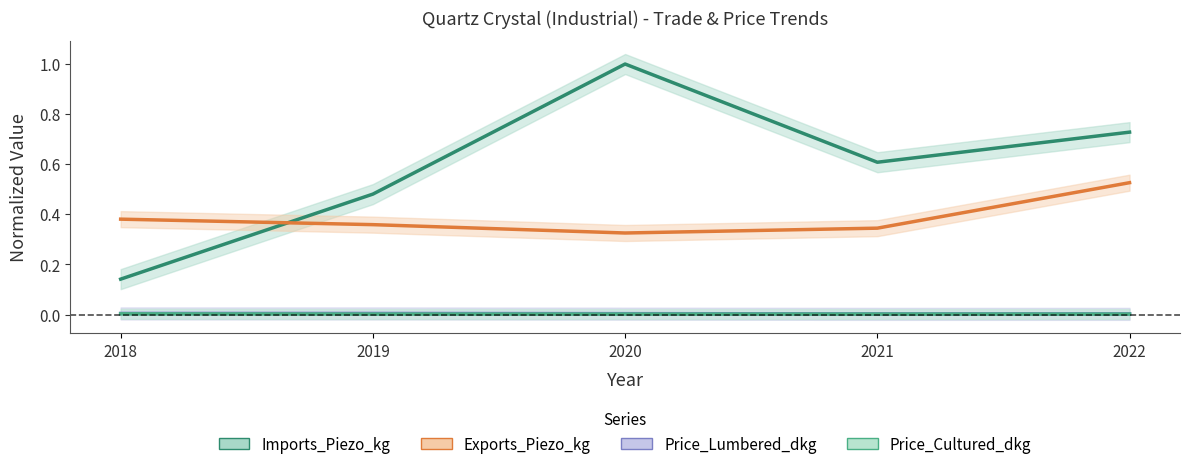

Reading left to right, transcribe all the data shown in this chart.

Imports_Piezo_kg: 0.1	0.5	1.0	0.6	0.7
Exports_Piezo_kg: 0.4	0.4	0.3	0.3	0.5
Price_Lumbered_dkg: 0.0	0.0	0.0	0.0	0.0
Price_Cultured_dkg: 0.0	0.0	0.0	0.0	0.0